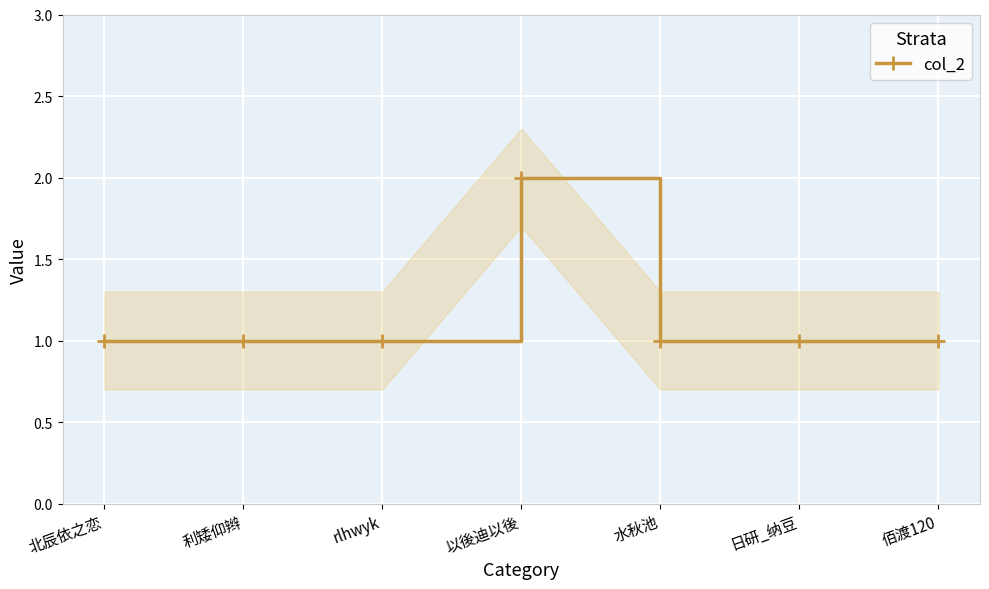

What is the label of the 6th point from the left?

日研_纳豆